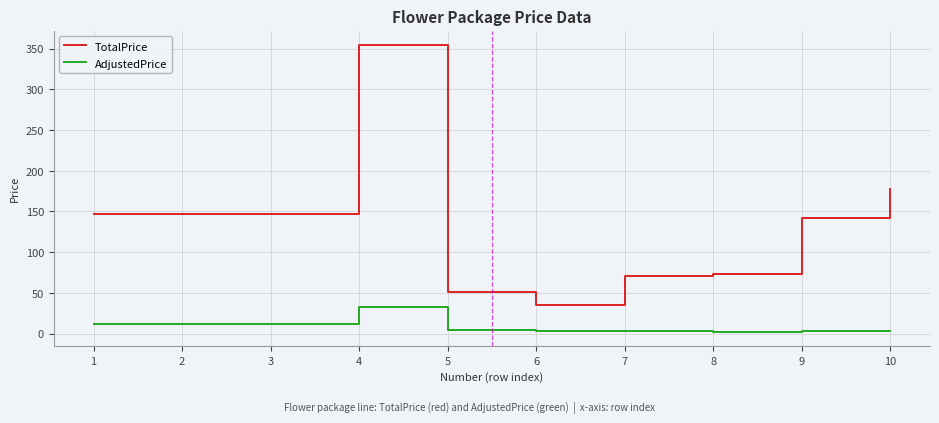

List the series in order of their peak value, lowest first.

AdjustedPrice, TotalPrice